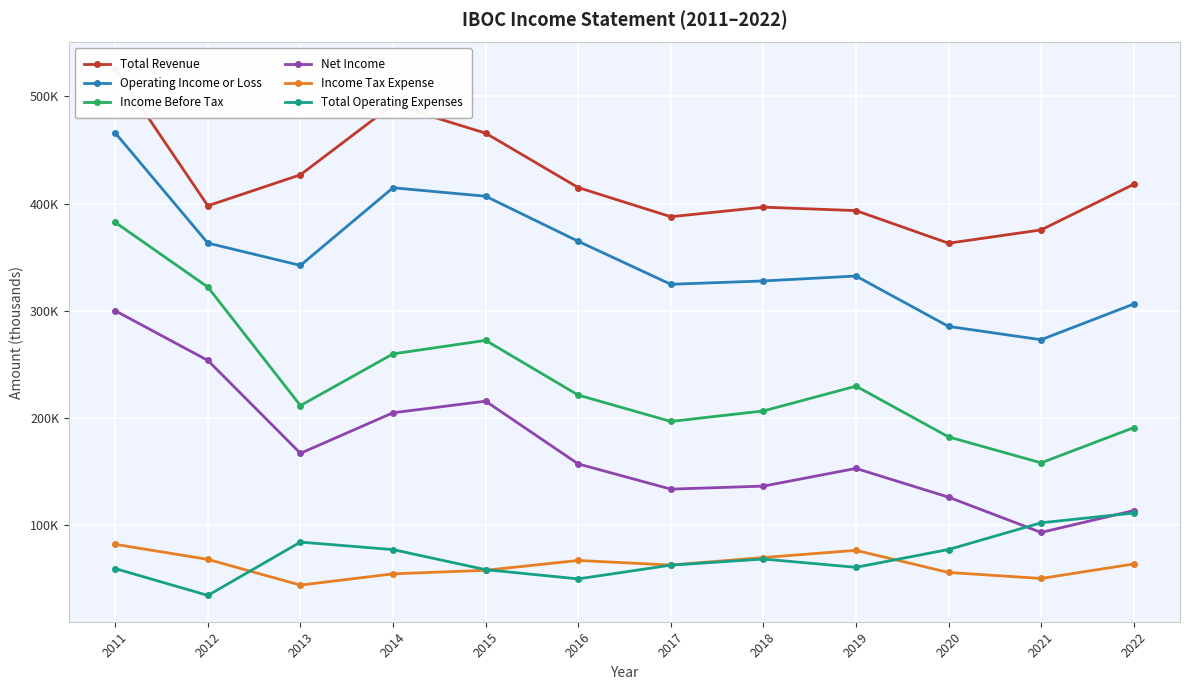

True or false: Income Before Tax and Total Operating Expenses intersect in this chart.

False